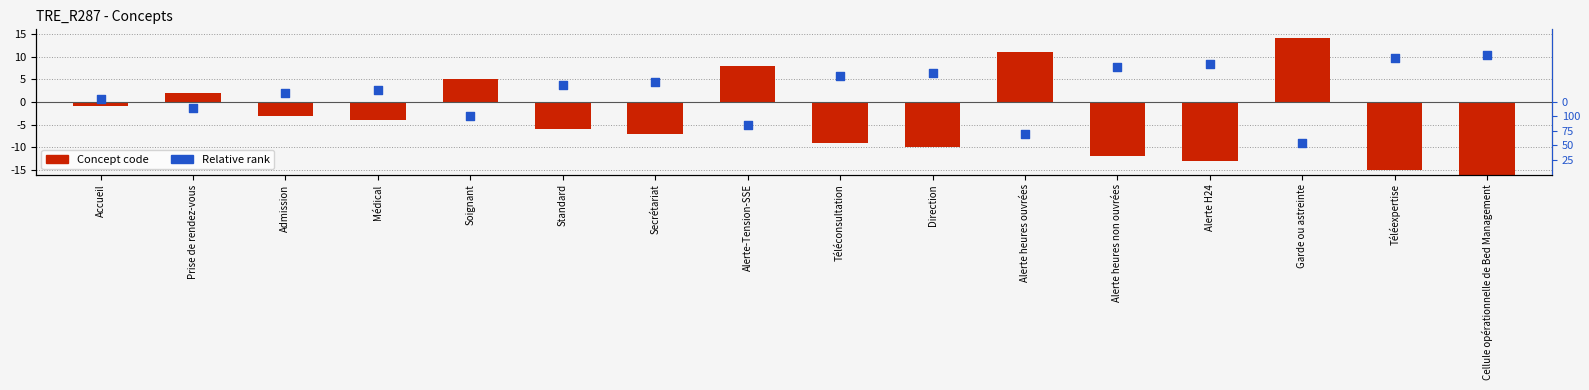

Is the value of Concept code at Admission greater than the value of Relative rank at Soignant?

No